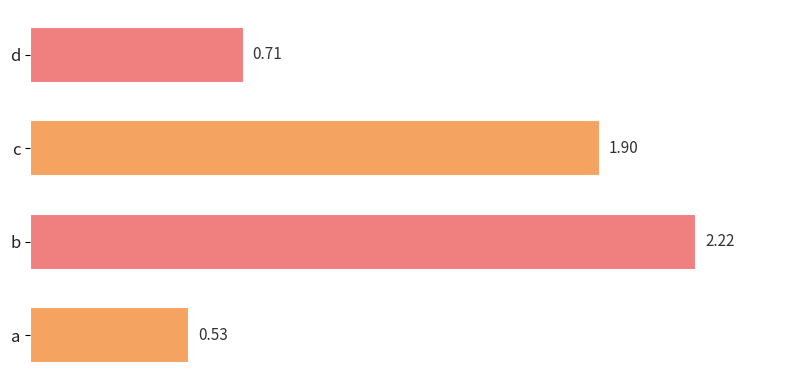

At which category does the chart reach its minimum across all series?

a